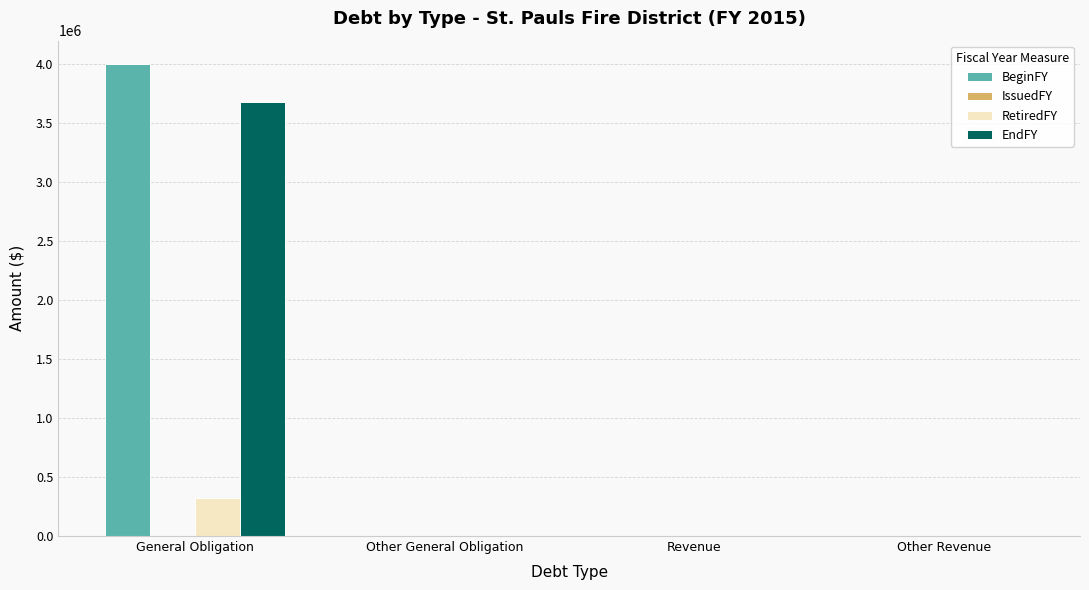

What is the sum of all RetiredFY values?

323677